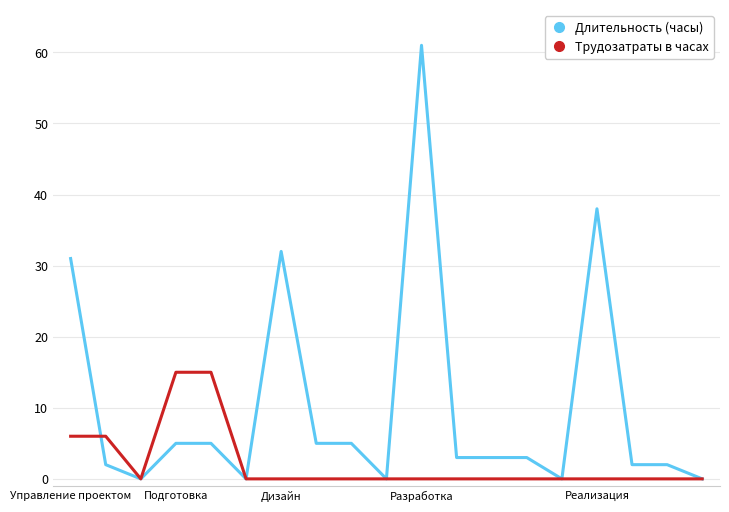

What is the greatest value displayed?

61